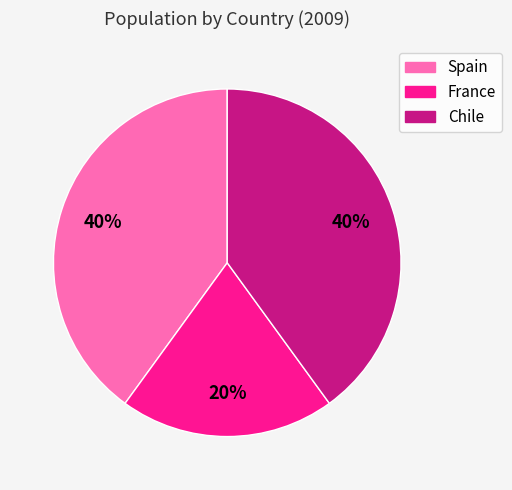

Which slice is the smallest?

France